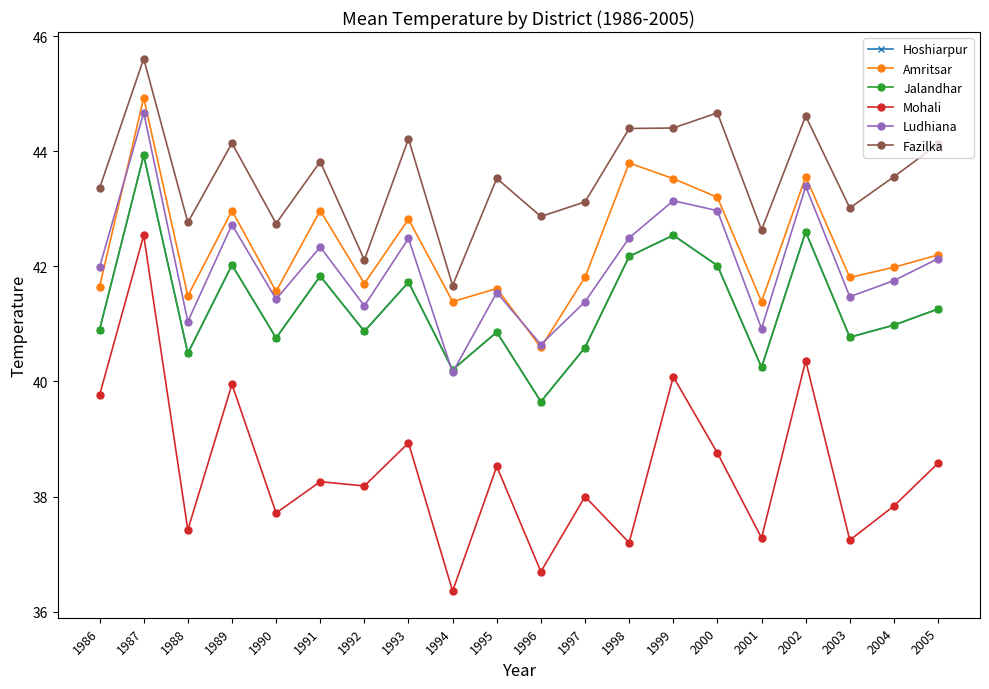

Rank the series at 1997 from lowest to highest value.

Mohali, Hoshiarpur, Jalandhar, Ludhiana, Amritsar, Fazilka